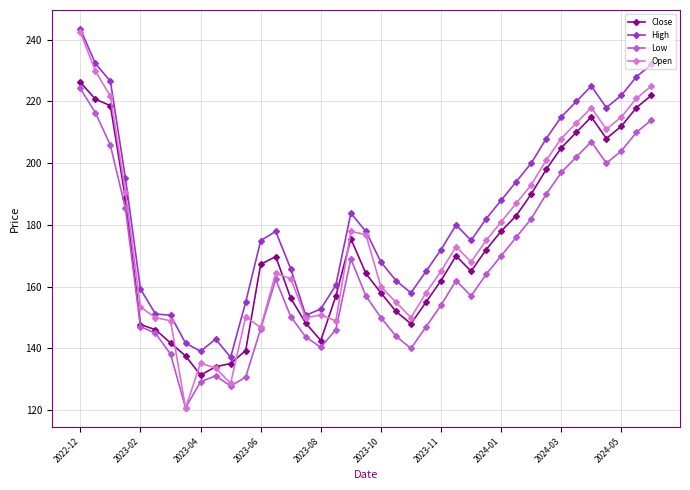

True or false: Low and High intersect in this chart.

False